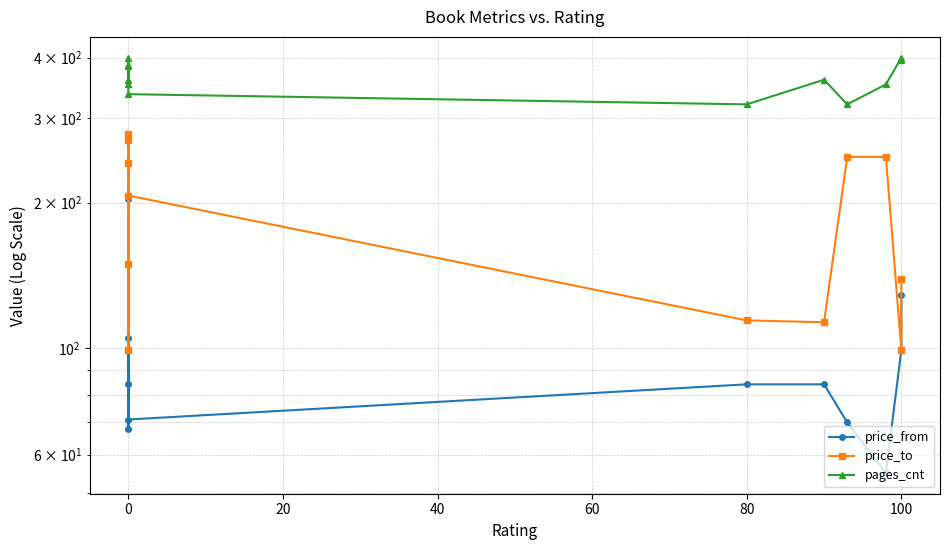

True or false: price_to and price_from cross at least once.

False